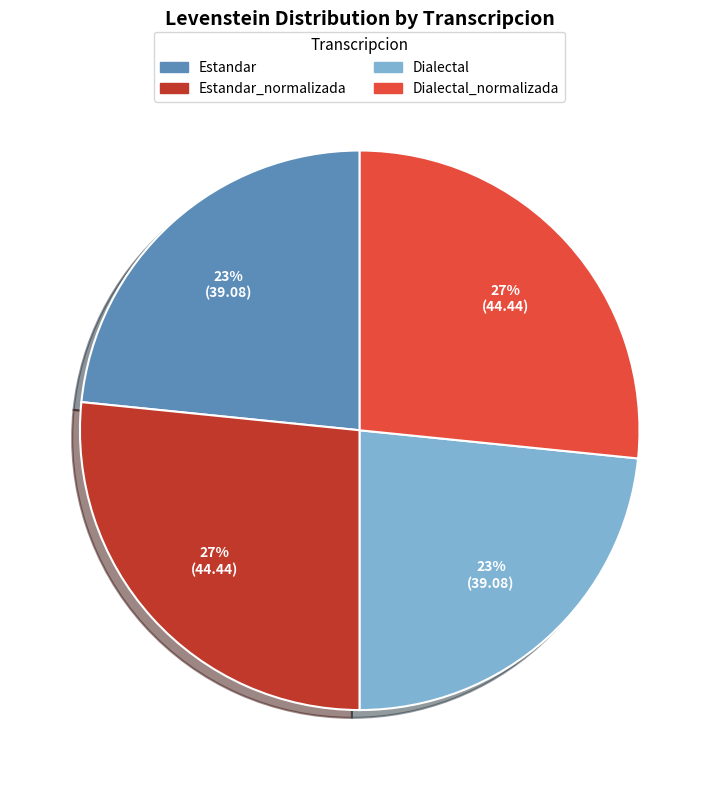

How many slices are in this pie chart?

4